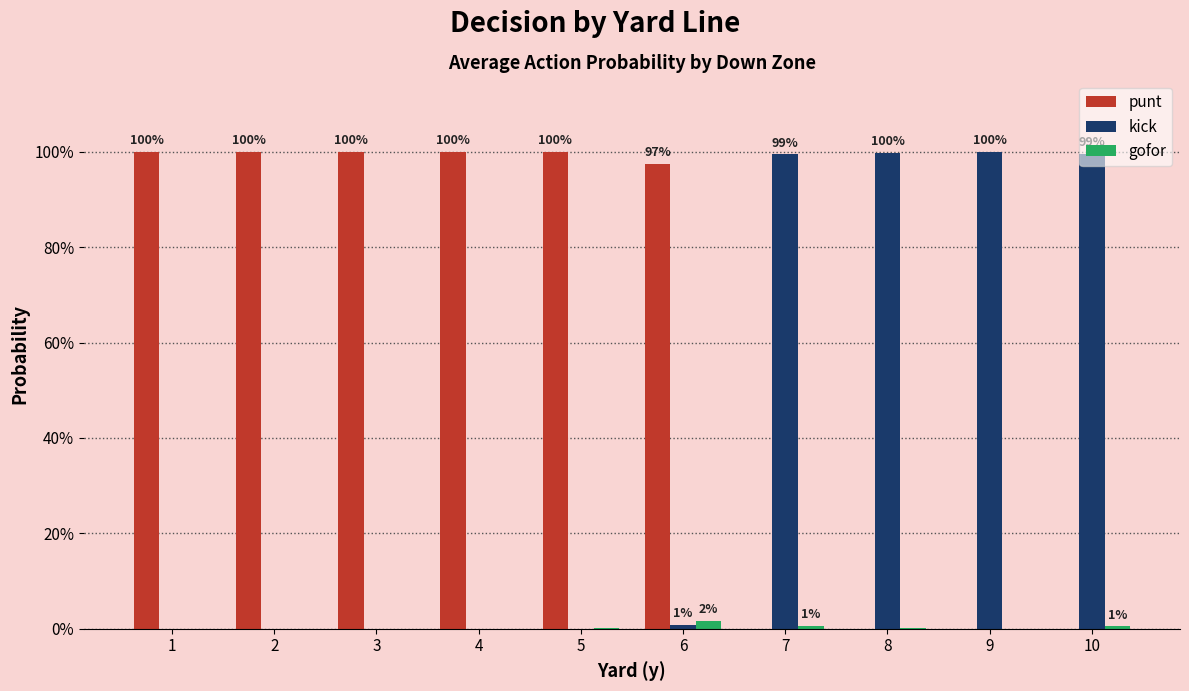

Between 6 and 9, which is larger?

6